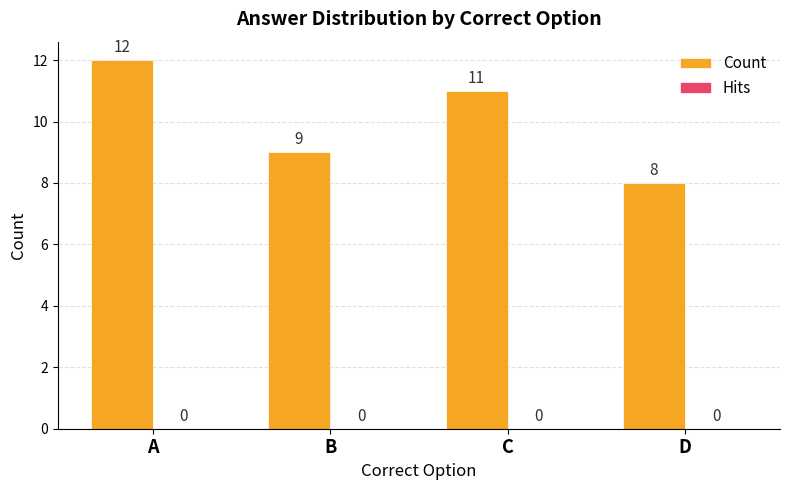

Read the value at B.

9